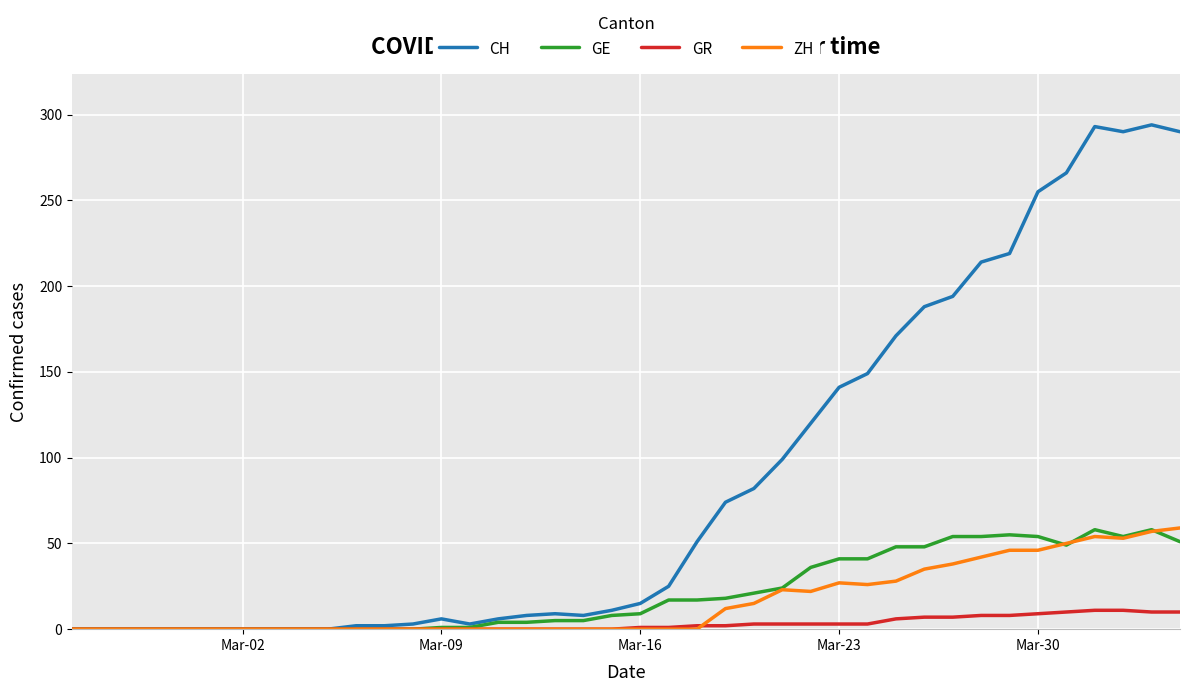

What is the greatest value displayed?

294